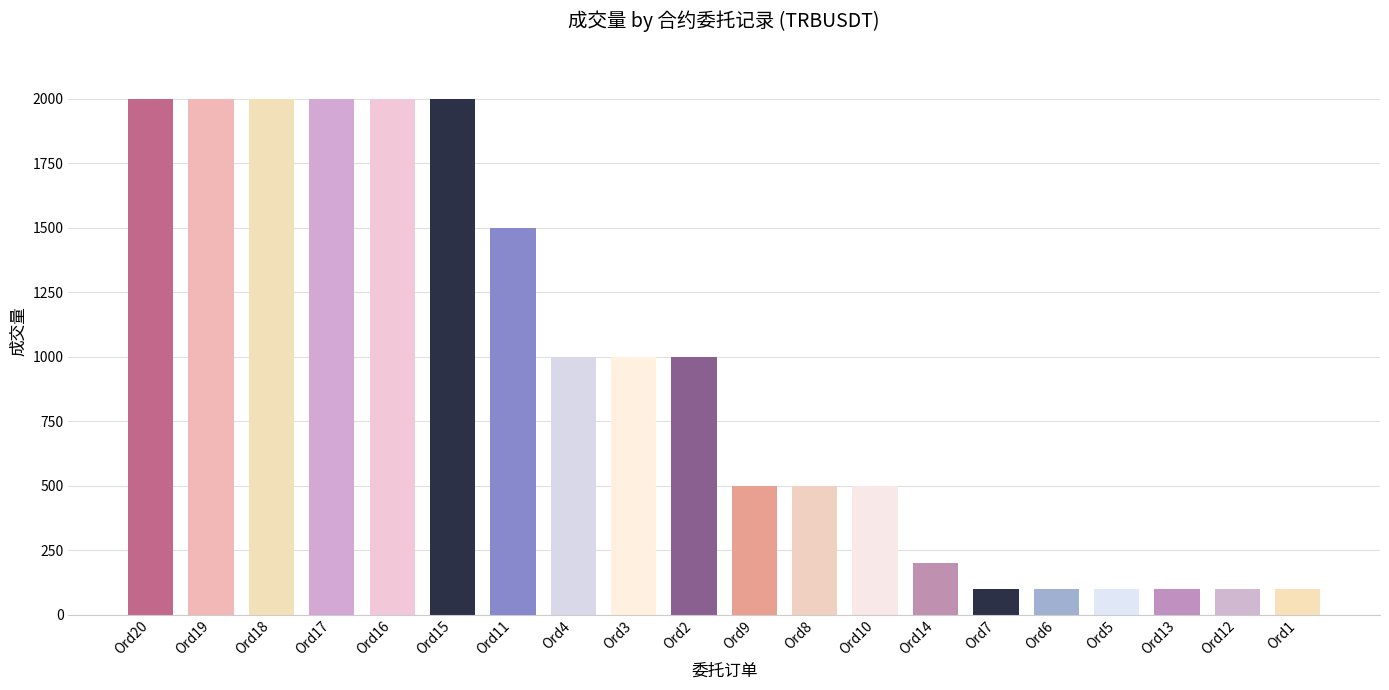

What is the label of the 5th bar from the left?

Ord16